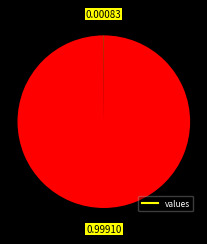

How many segments does this pie chart have?

4